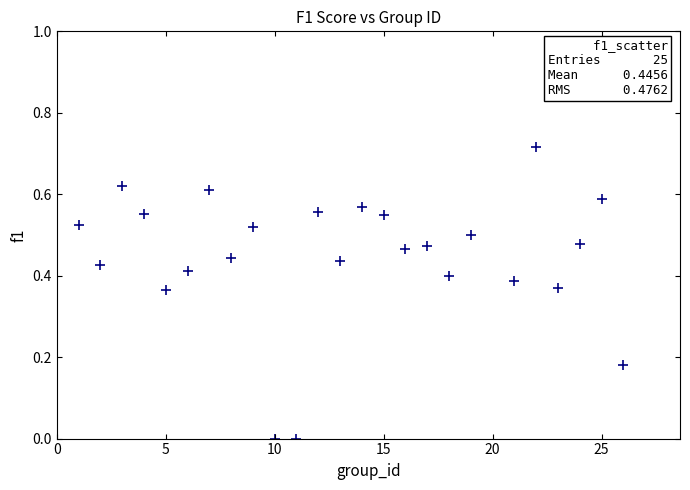

What is the range of X values (max minus min)?

25.0